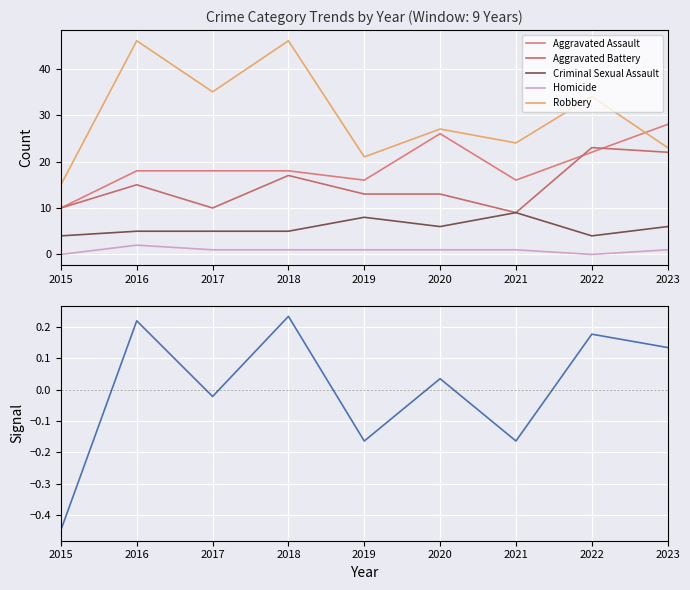

Where is the first local minimum for Criminal Sexual Assault?

2020